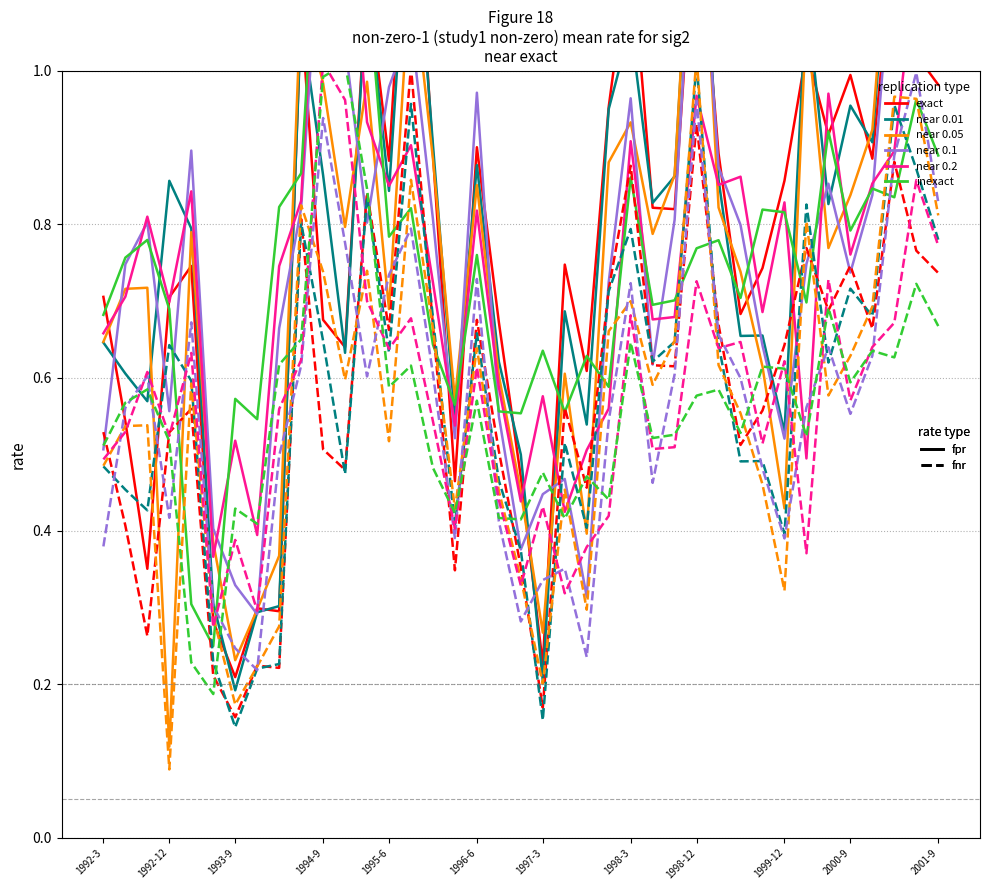

What position from the left is 1996-6?

18